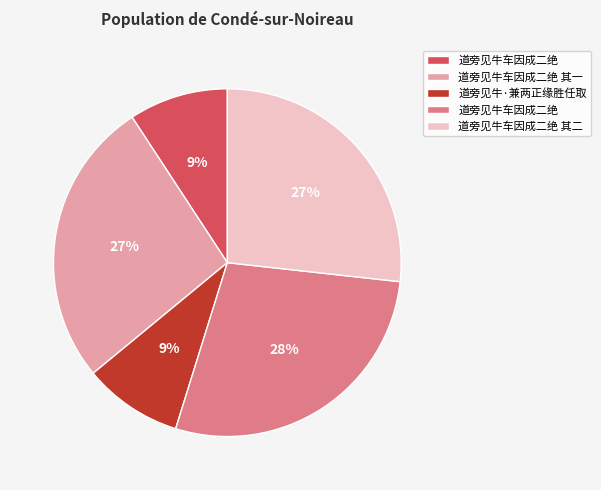

Is there a majority slice in this chart?

No